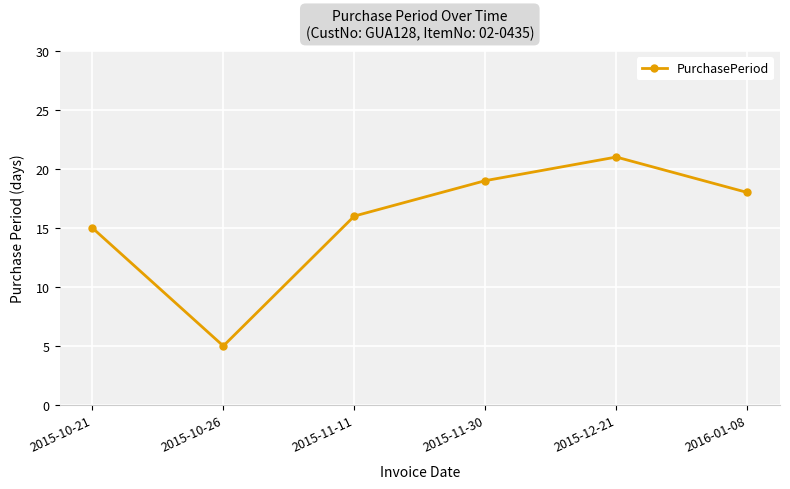

Which has a higher value, 2015-11-11 or 2015-10-26?

2015-11-11